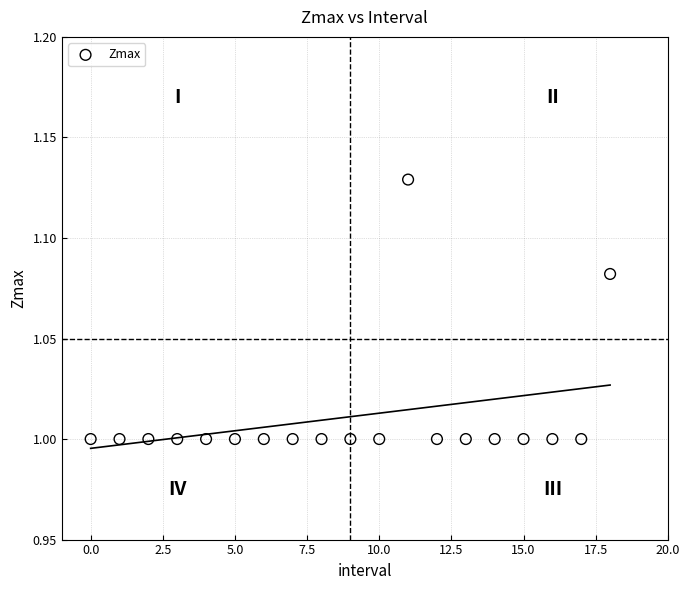

How many points are shown in the scatter plot?

19